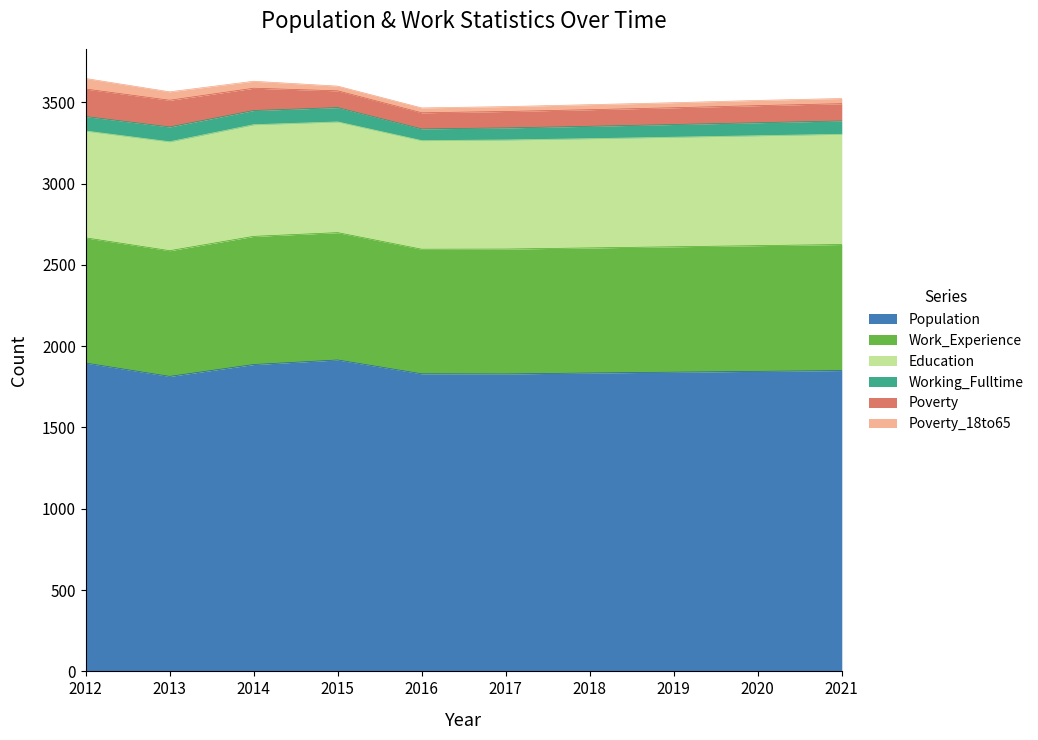

What is the sum of all Education values?

6734